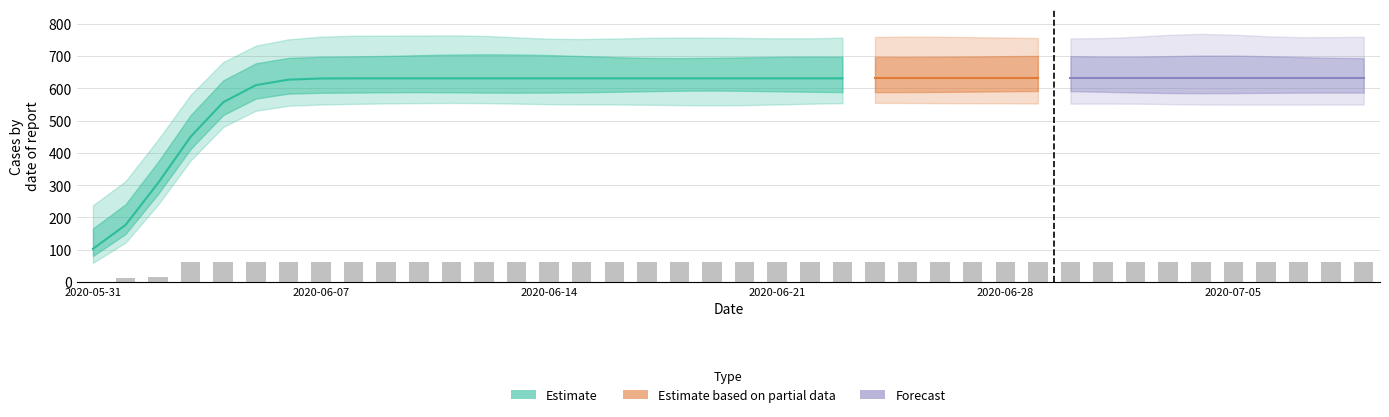

The value at 2020-07-08 is 99.3. True or false?

False